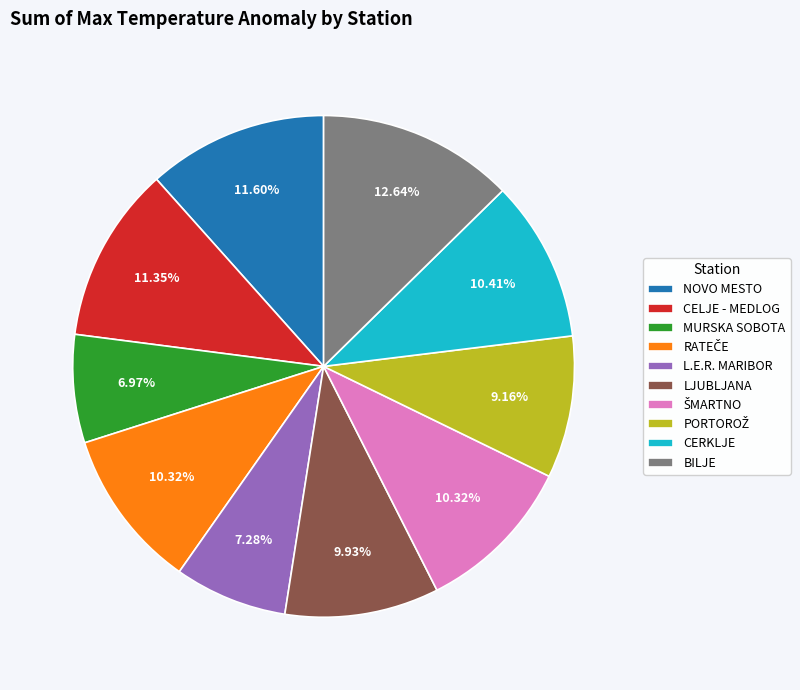

Is there a majority slice in this chart?

No